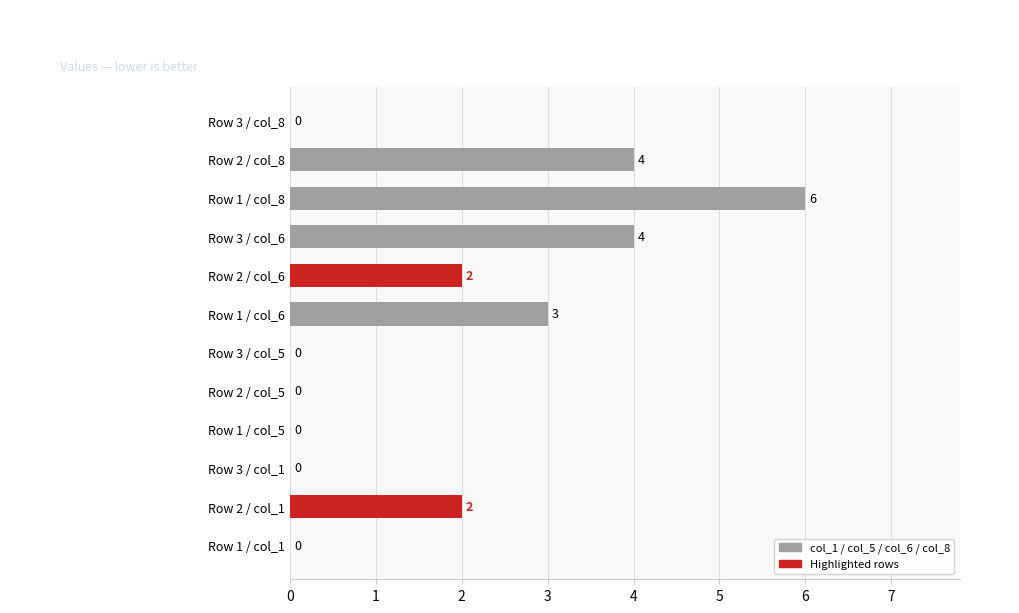

Are the bars grouped side by side (vs. stacked)?

No